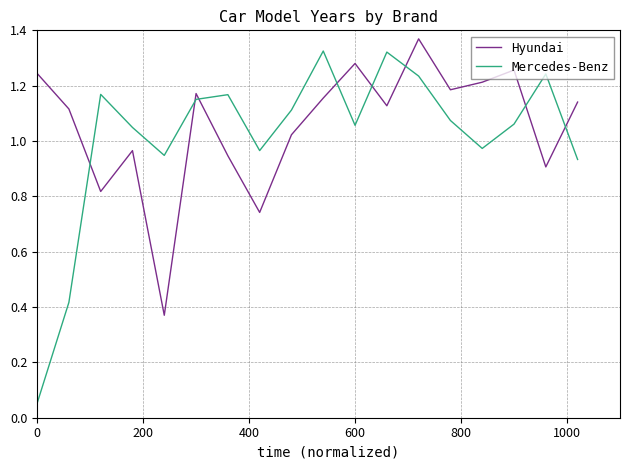

After their last crossing, which series has the higher values: Hyundai or Mercedes-Benz?

Hyundai